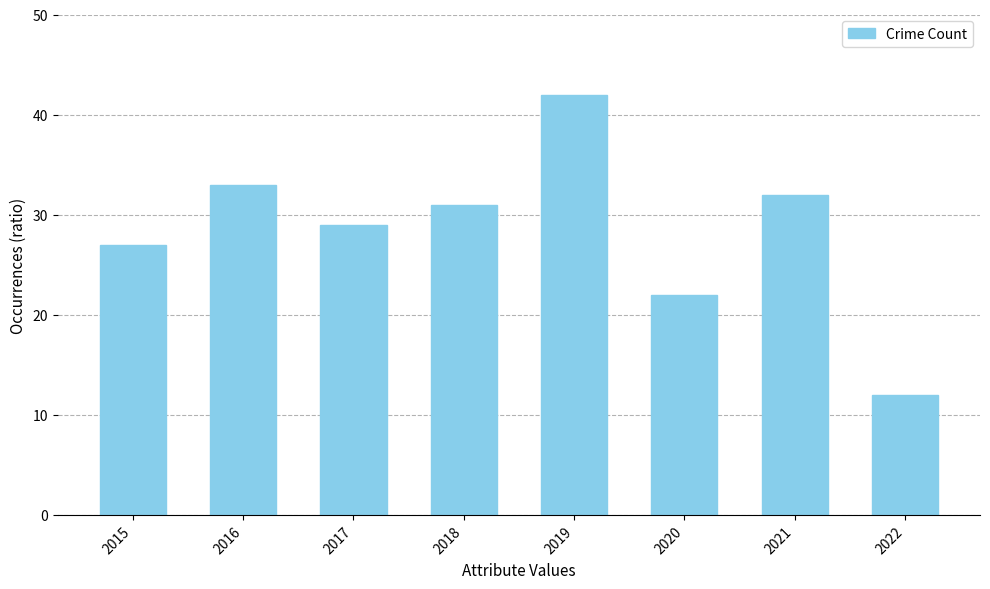

What is the ratio of the value at 2016 to the value at 2020?

1.5